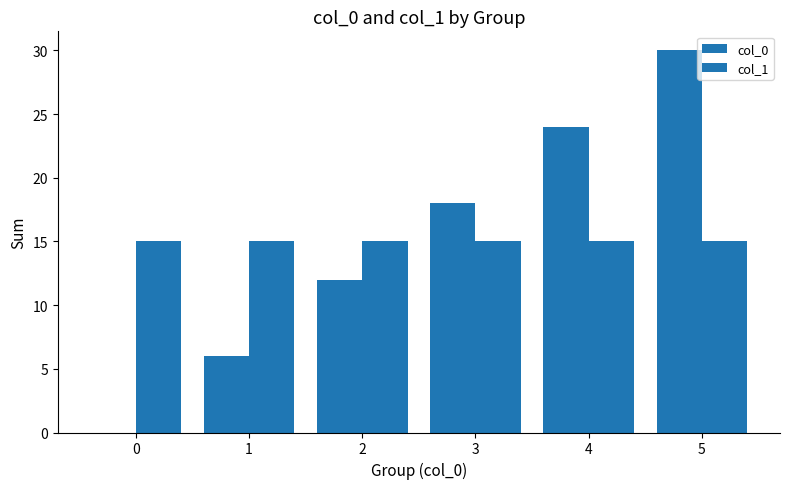

Count the number of categories in the chart.

6